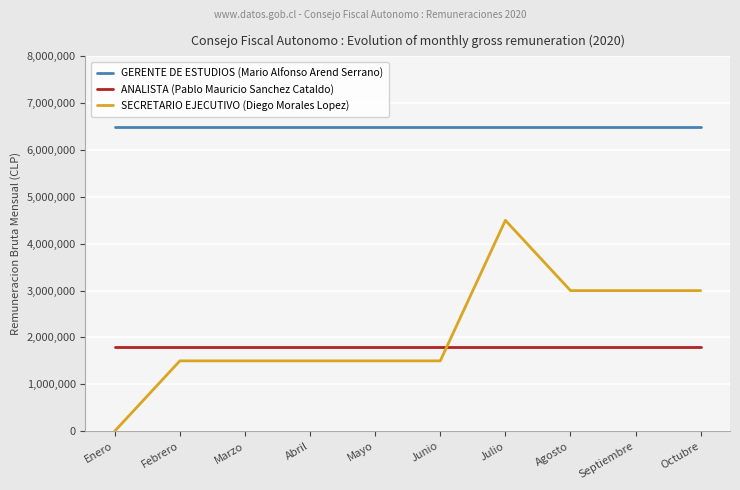

At which category does the chart reach its minimum across all series?

Enero